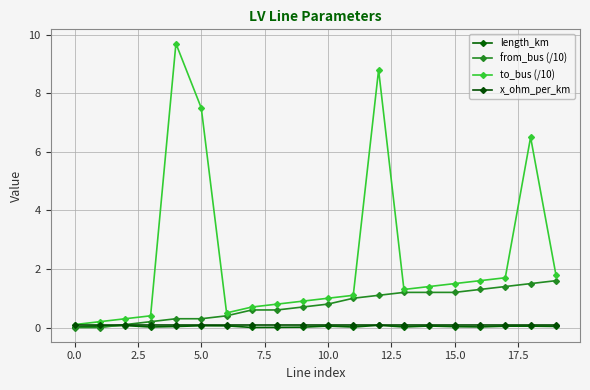

What is the sum of all to_bus (/10) values?

47.8